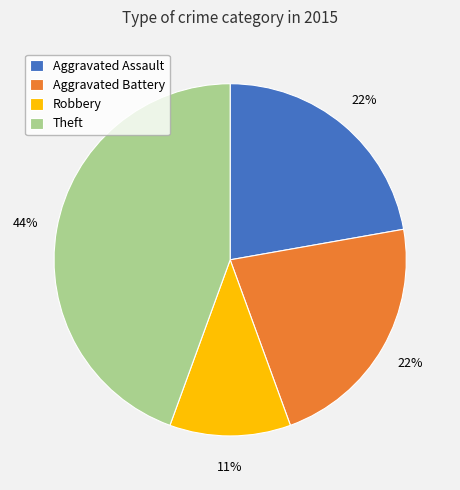

Which category has the biggest portion of the pie?

Theft